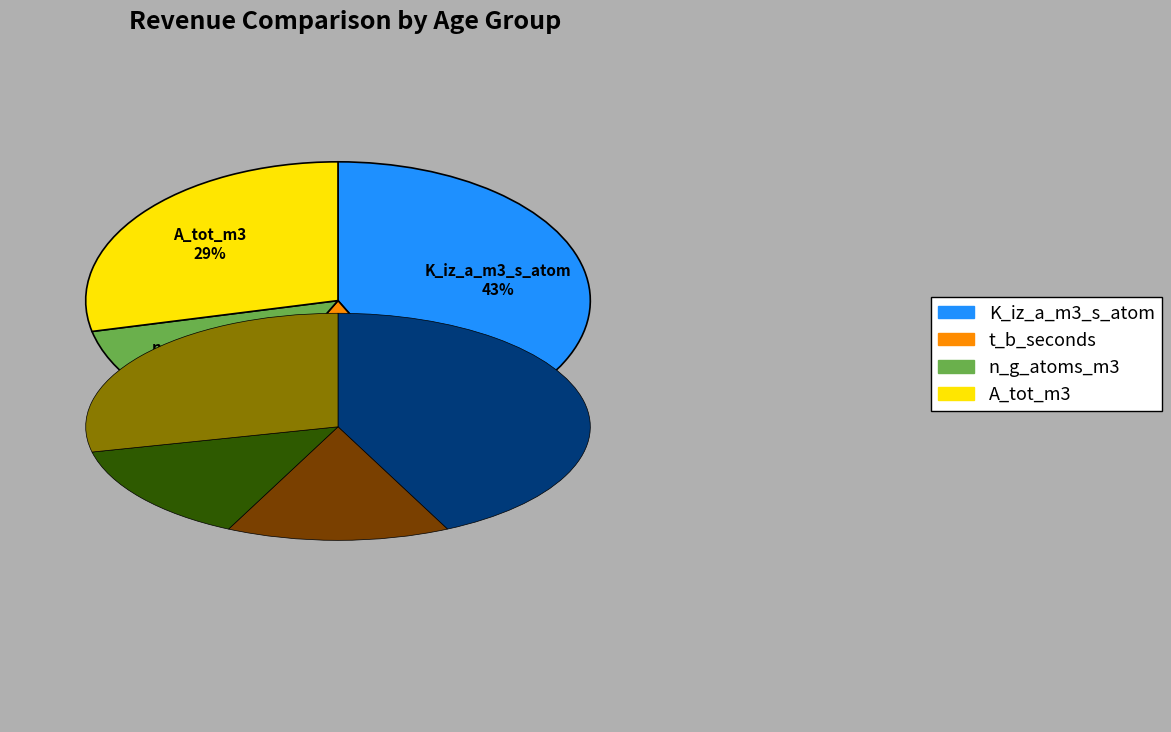

Which category has the biggest portion of the pie?

K_iz_a_m3_s_atom